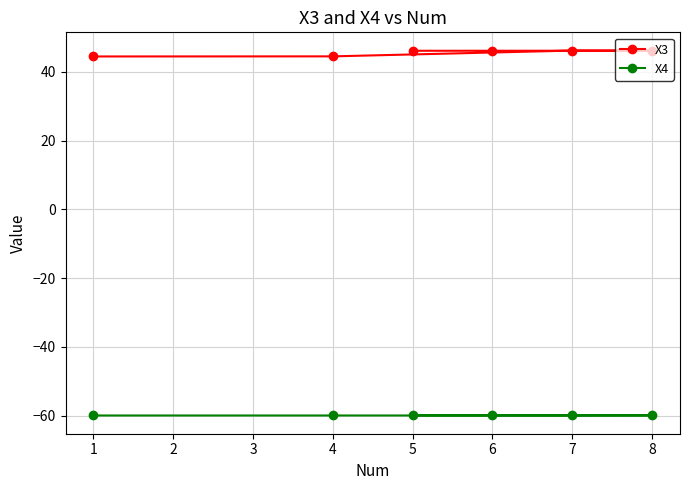

What is the value of the X4 point at the 2nd from the left?

-60.0